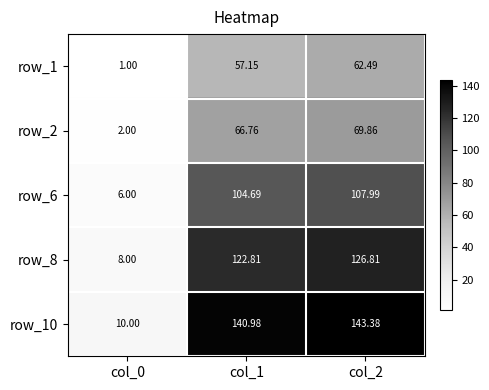

Is the value of row_1 at col_0 greater than the value of row_6 at col_0?

No